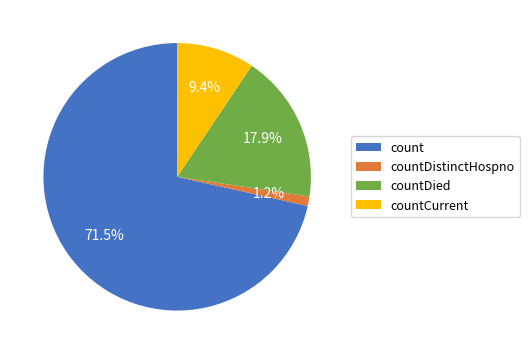

Combined, do countDied and countDistinctHospno account for over 50%?

No